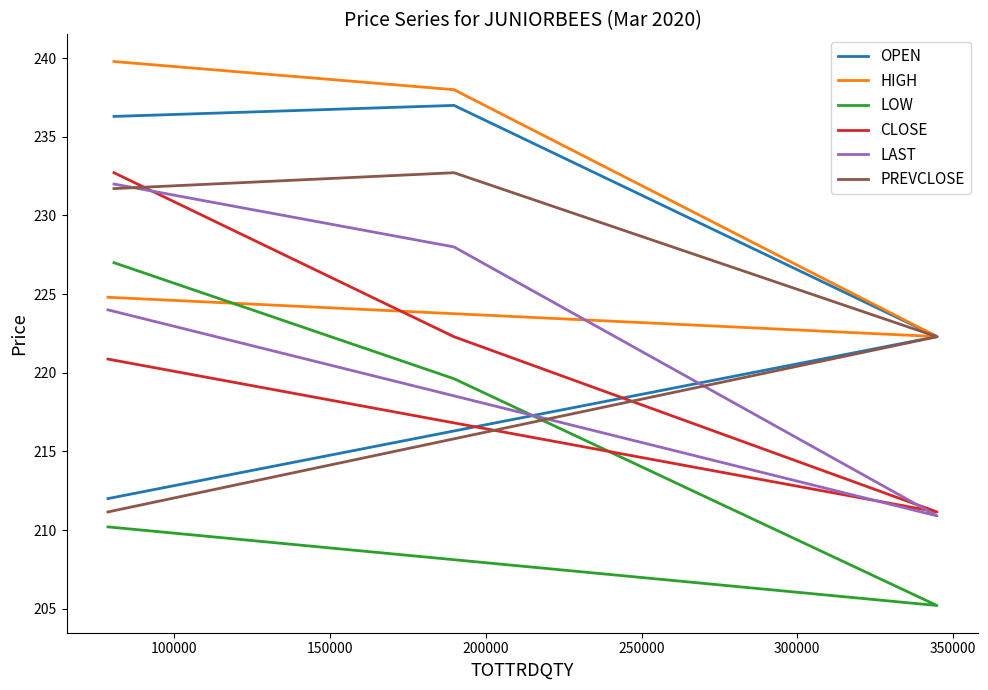

Which series changed the most between 150000 and 200000?

CLOSE